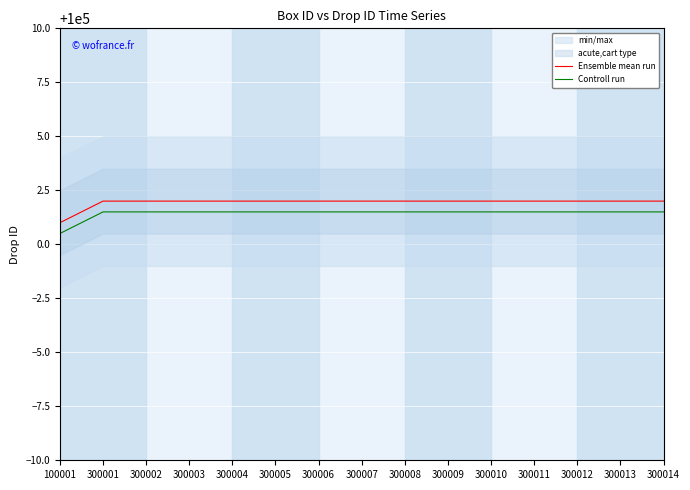

True or false: Ensemble mean run has more than 0 interior local peaks.

False